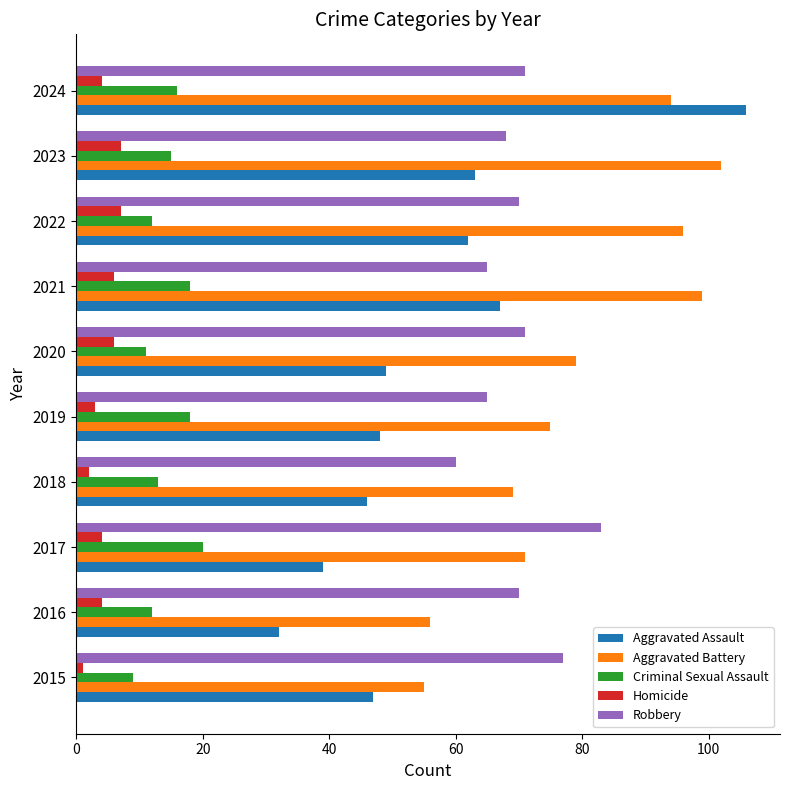

Rank the series at 2016 from highest to lowest value.

Robbery, Aggravated Battery, Aggravated Assault, Criminal Sexual Assault, Homicide